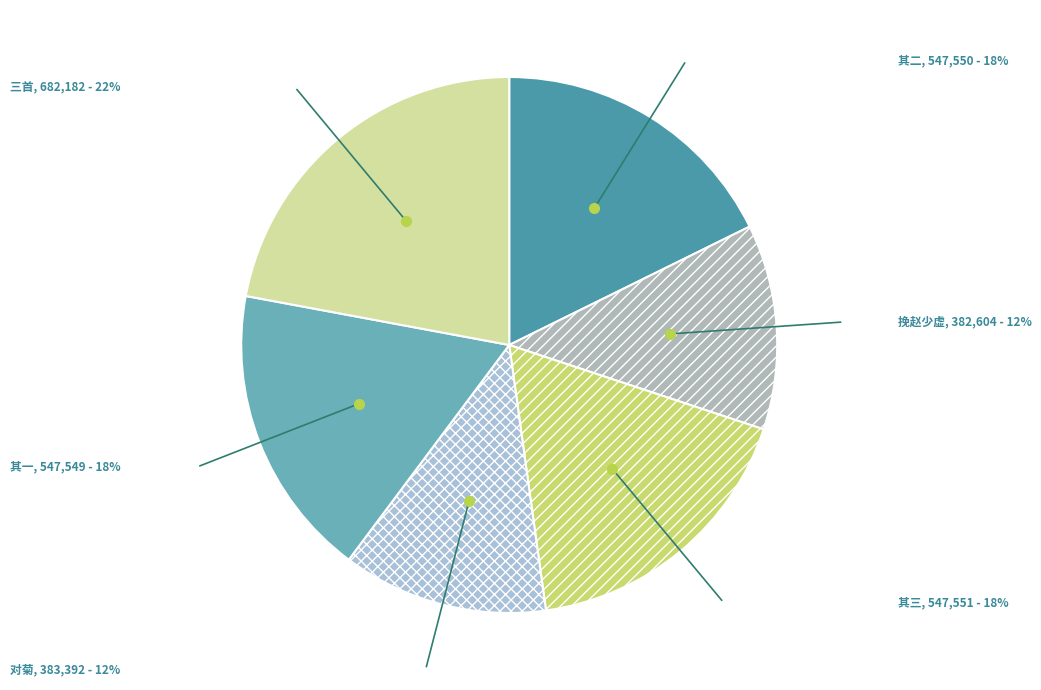

True or false: 其二 accounts for 23% of the total.

False